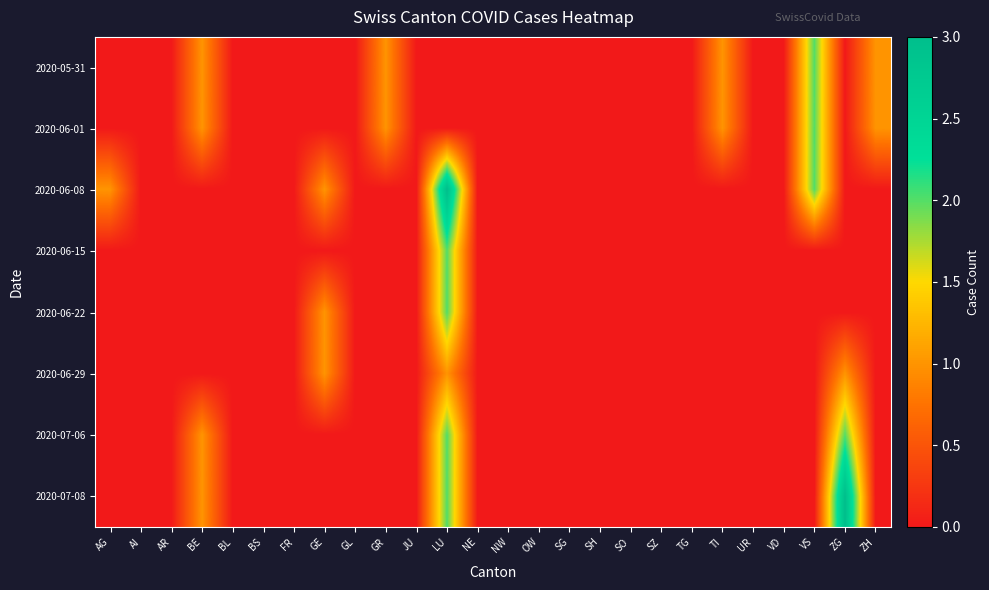

Between NW and GR, which is larger?

GR